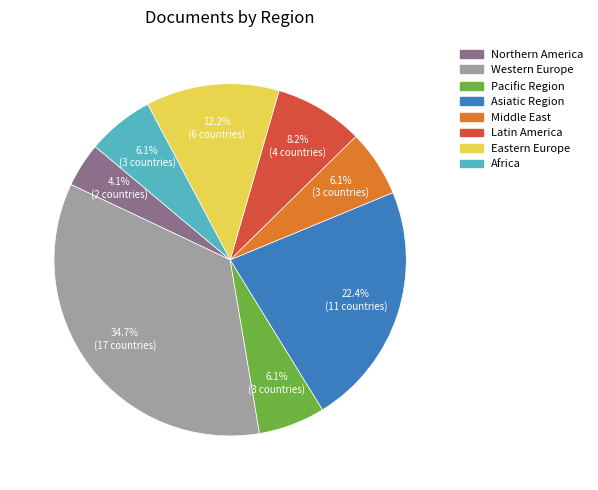

To the nearest percent, what portion does Eastern Europe represent?

12%